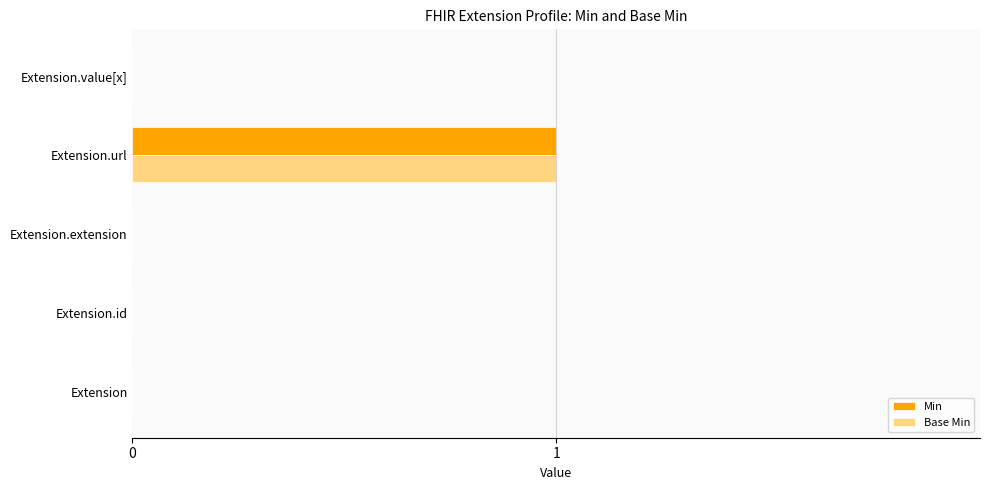

At which category is the sum across all series the highest?

Extension.url